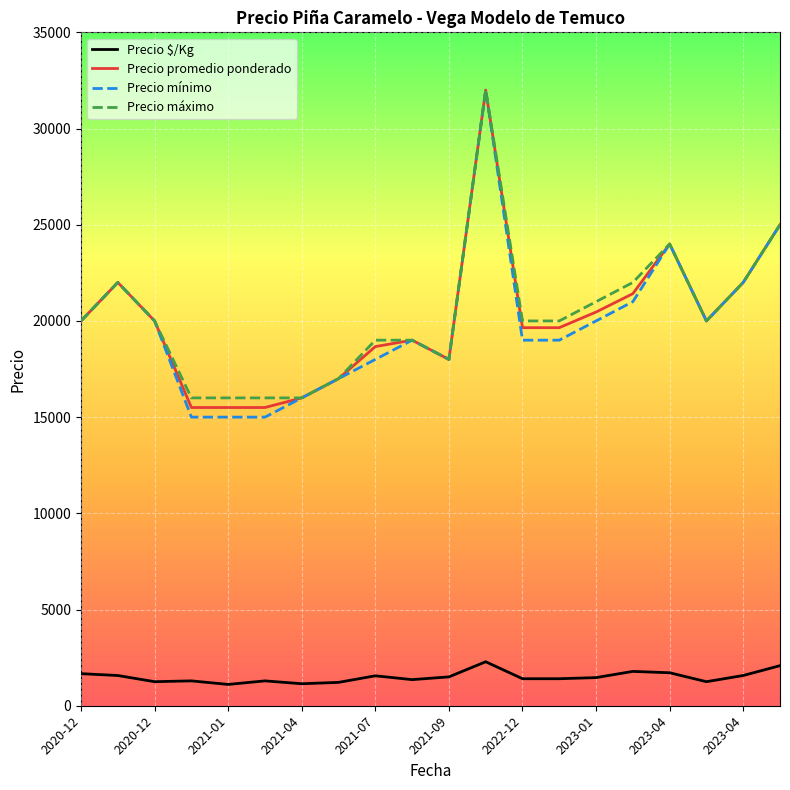

What is the smallest value displayed?

1107